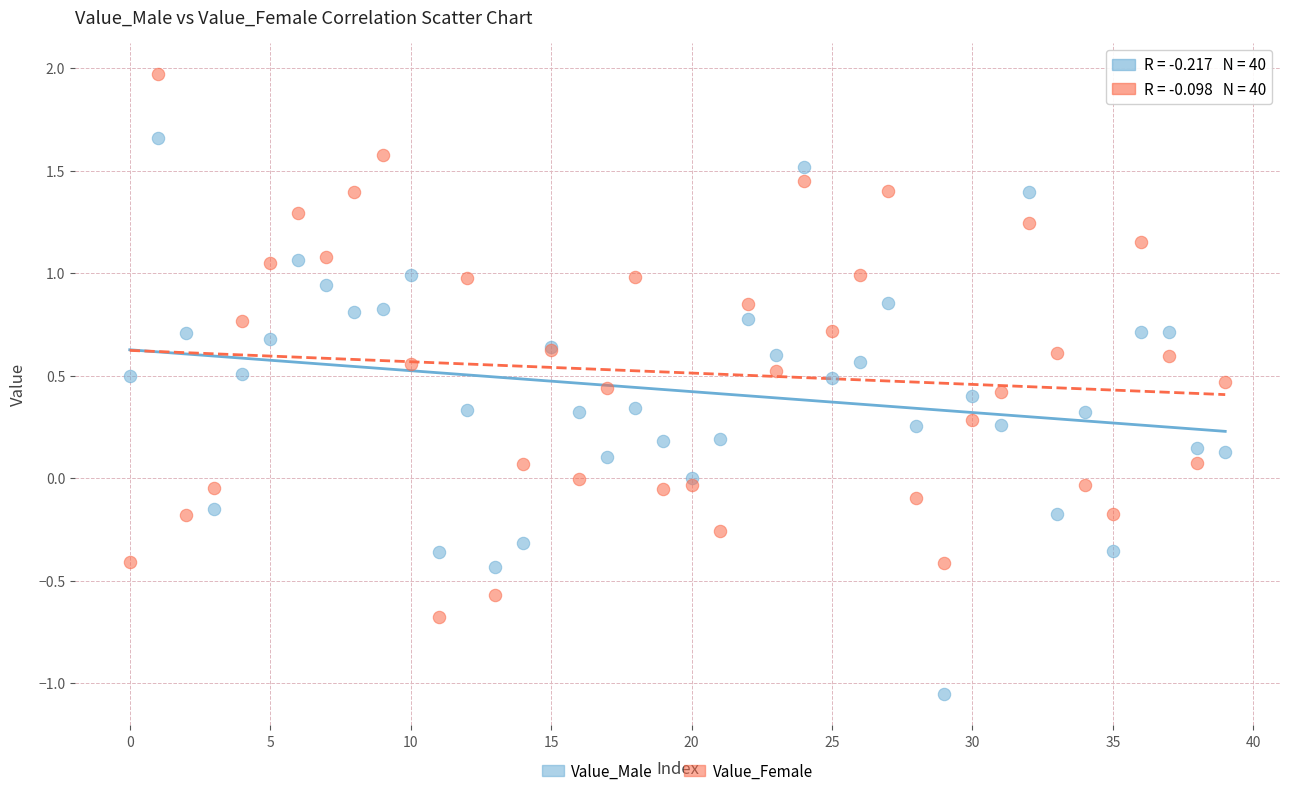

Which series reaches the minimum Y coordinate?

Value_Male